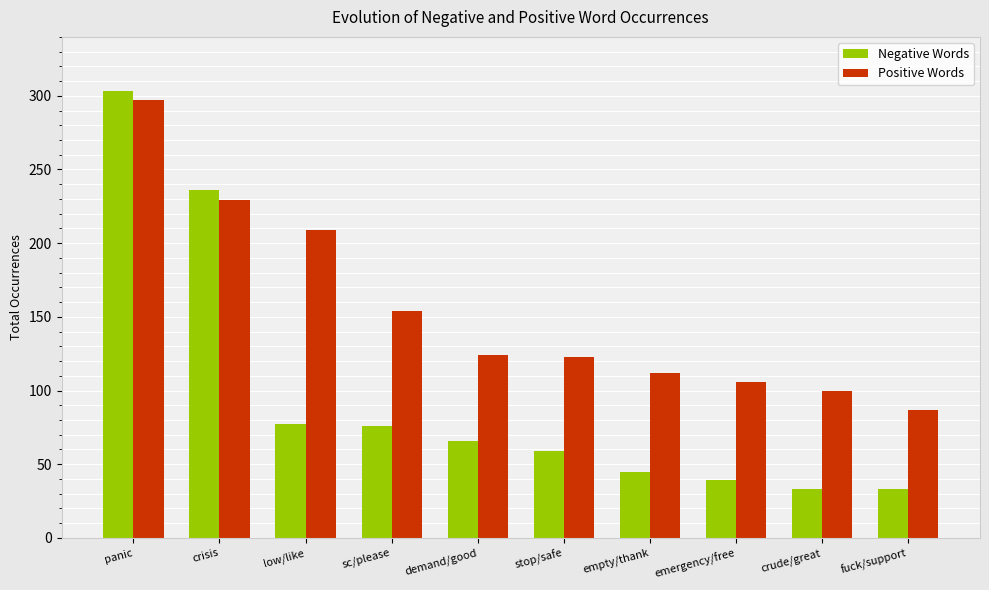

At which category is the sum across all series the highest?

panic